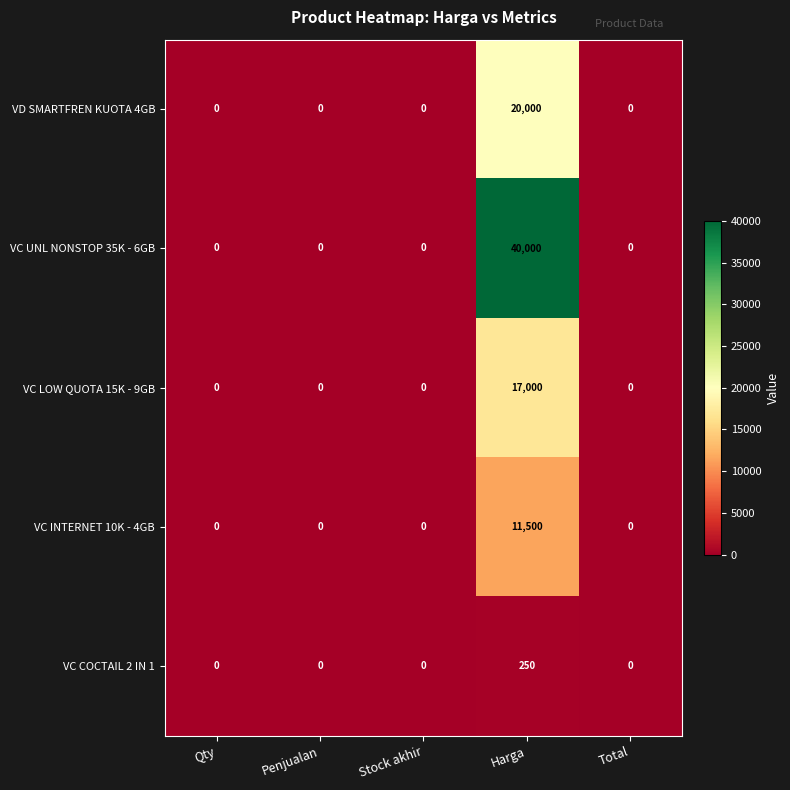

What is the difference between the maximum and minimum values in the VC INTERNET 10K - 4GB series?

11500